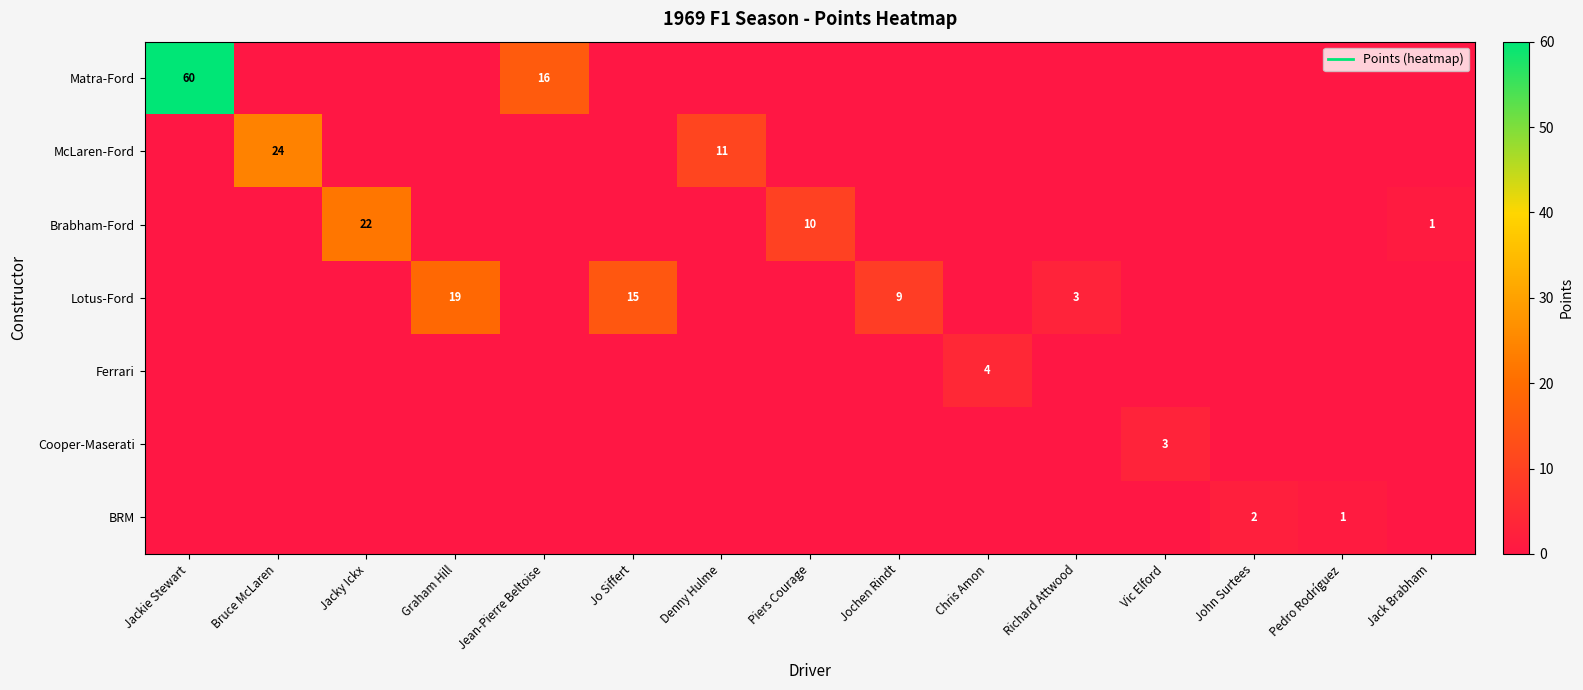

Is it true that Matra-Ford equals 0 at Piers Courage?

True